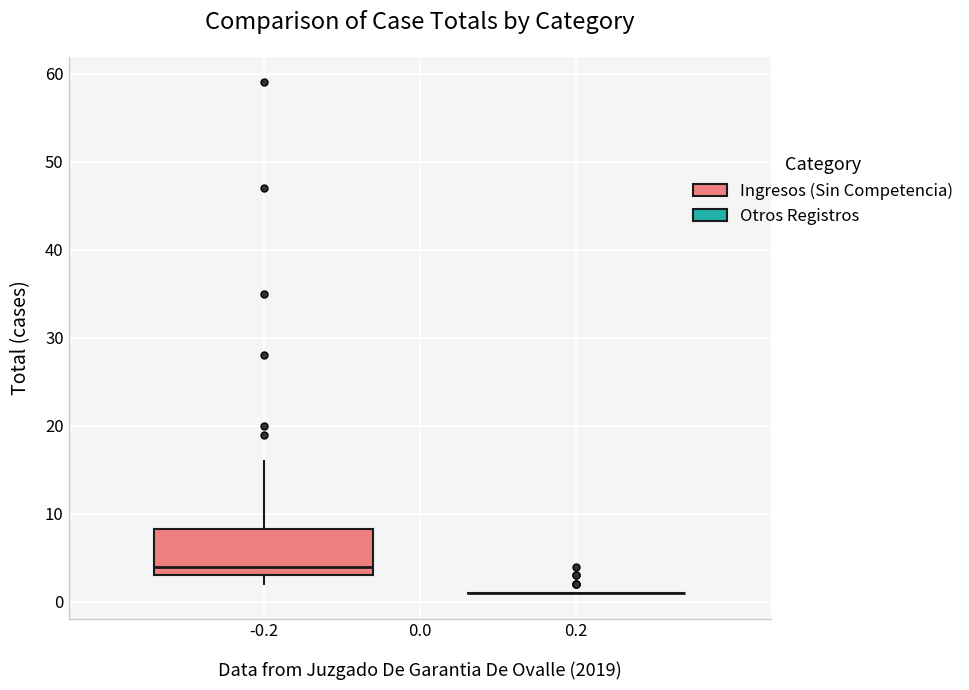

Comparing the boxes themselves (not the whiskers), which one is the tallest?

-0.2